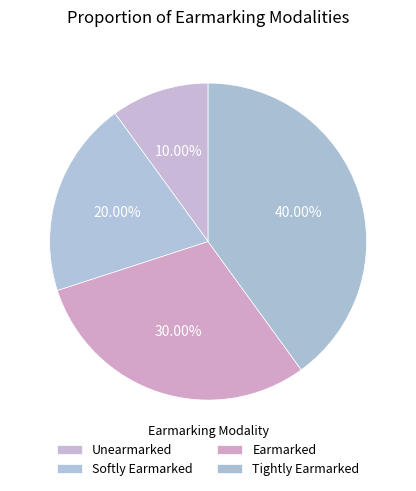

Which slice is the largest?

Tightly Earmarked